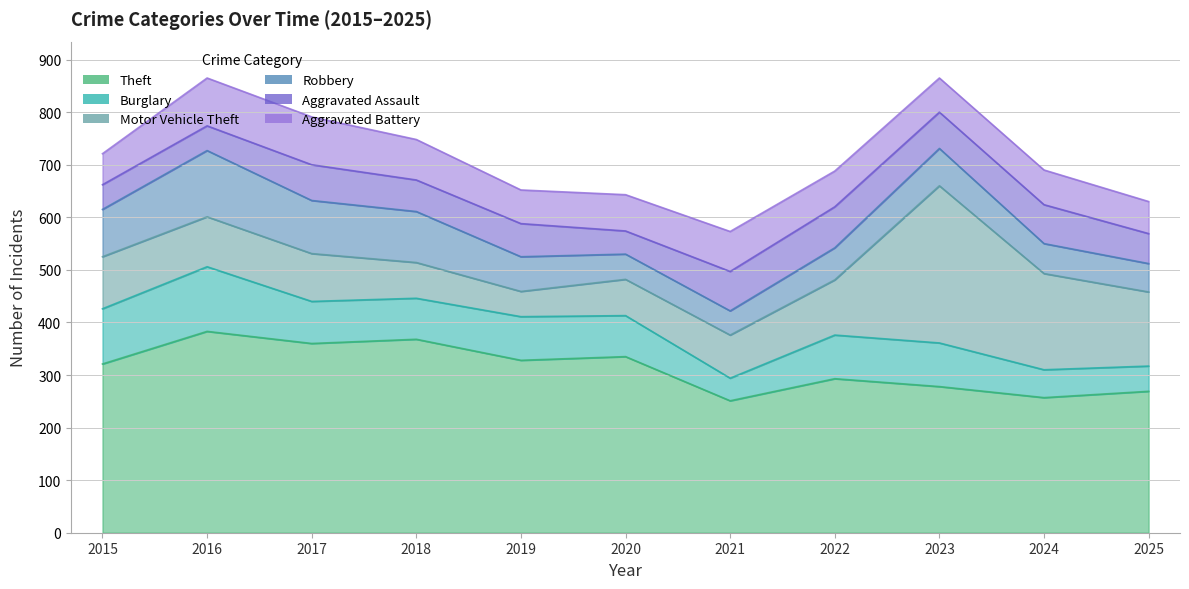

Which series changed the most between 2022 and 2025?

Motor Vehicle Theft